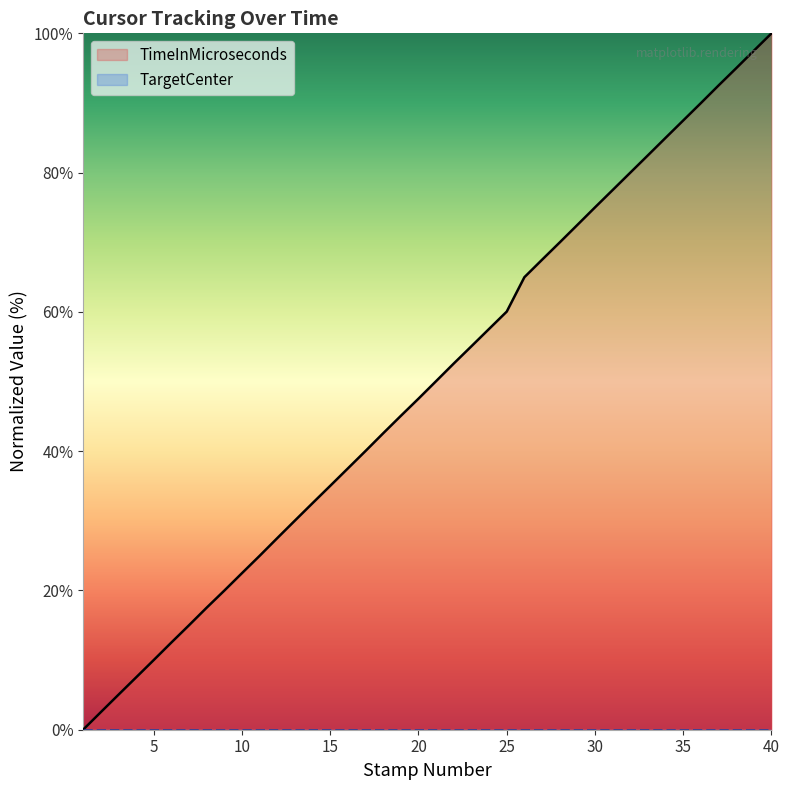

Which label corresponds to the largest value in the chart?

40